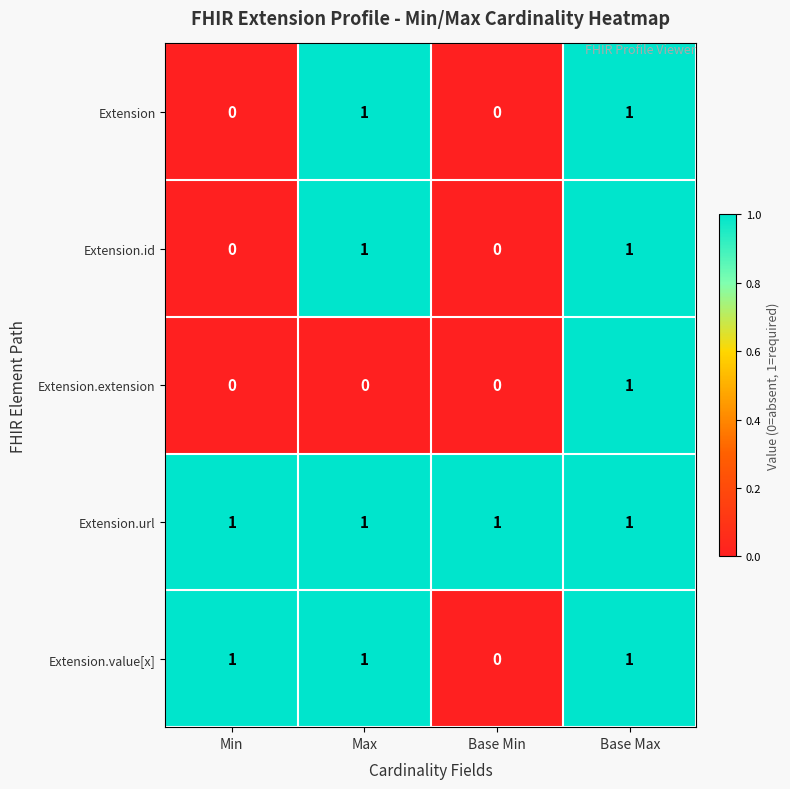

What is the sum of all Extension.value[x] values?

3